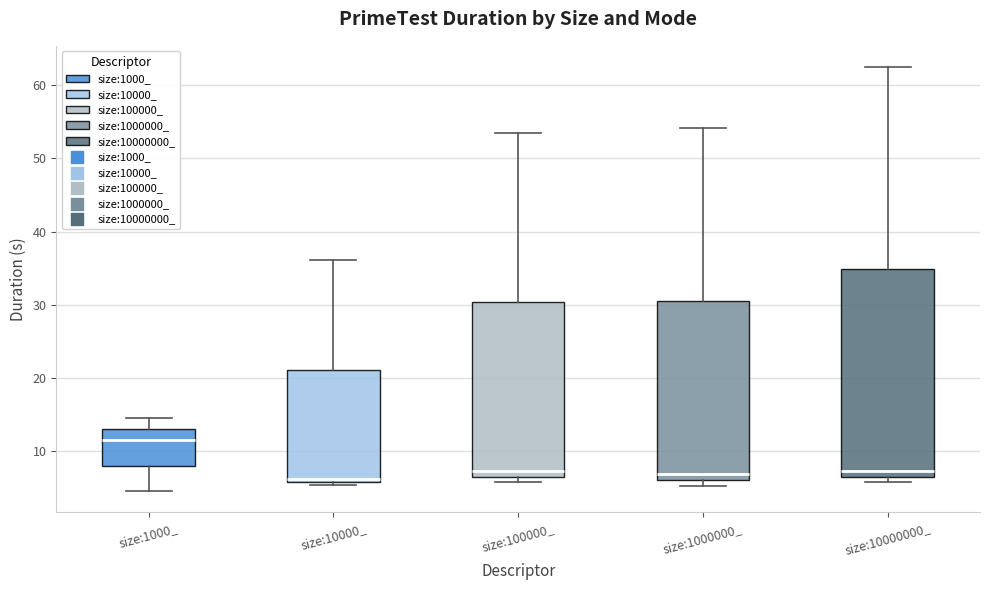

Reading left to right, transcribe this box plot: for each box, give where its median line is, the range the box spans, and where its two whiskers end, as read against the y-axis. The values are not printed on the chart, so give them approximately, as read against the axis.

size:1000_: median 11, box 8 to 13, whiskers 5 to 14
size:10000_: median 6 (just above the box's lower edge), box 6 to 21, whiskers 5 to 36
size:100000_: median 7, box 6 to 30, whiskers 6 (just below the box's lower edge) to 53
size:1000000_: median 7, box 6 to 30, whiskers 5 to 54
size:10000000_: median 7 (just above the box's lower edge), box 7 to 35, whiskers 6 to 62